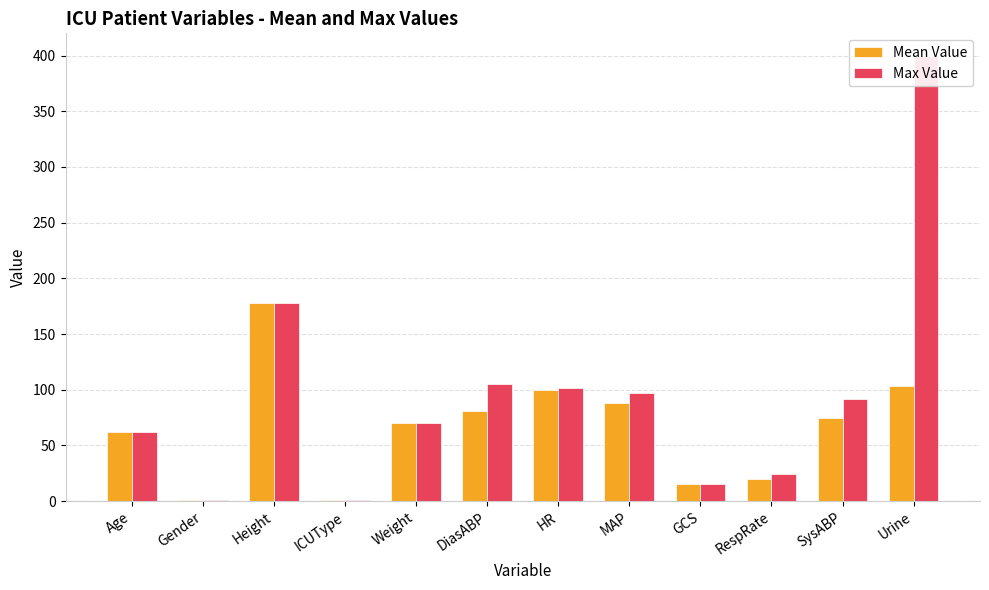

Reading left to right, transcribe all the data shown in this chart.

Mean Value: Age=62.0	Gender=1.0	Height=177.8	ICUType=1.0	Weight=70.0	DiasABP=81.1	HR=100.0	MAP=88.5	GCS=15.0	RespRate=19.5	SysABP=75.0	Urine=103.0
Max Value: Age=62.0	Gender=1.0	Height=177.8	ICUType=1.0	Weight=70.0	DiasABP=105.0	HR=102.0	MAP=97.0	GCS=15.0	RespRate=24.0	SysABP=92.0	Urine=400.0